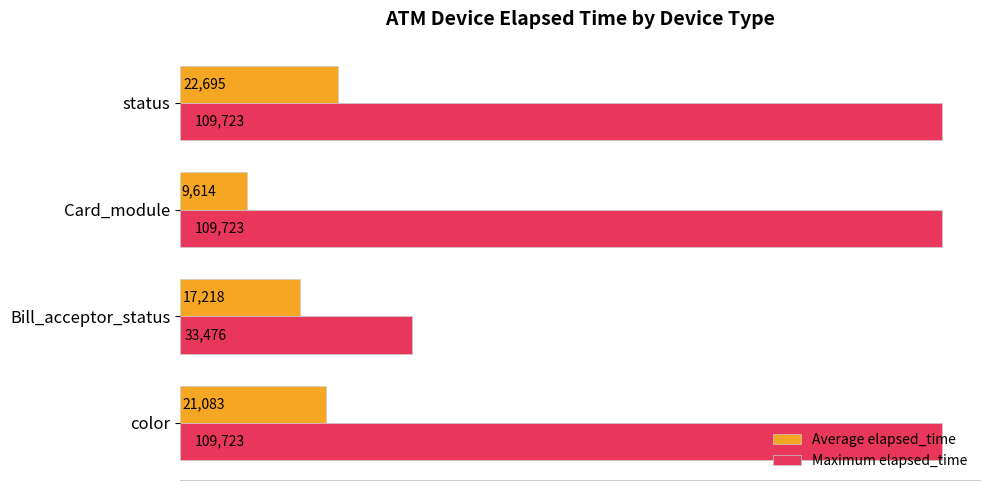

Which series changed the most between Bill_acceptor_status and Card_module?

Maximum elapsed_time